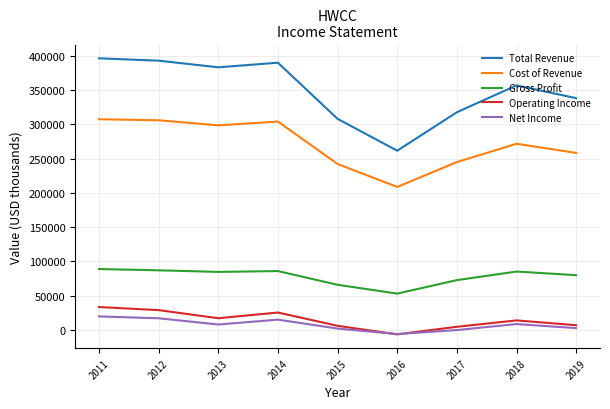

What is the difference between the maximum and second lowest values in the Total Revenue series?

88300